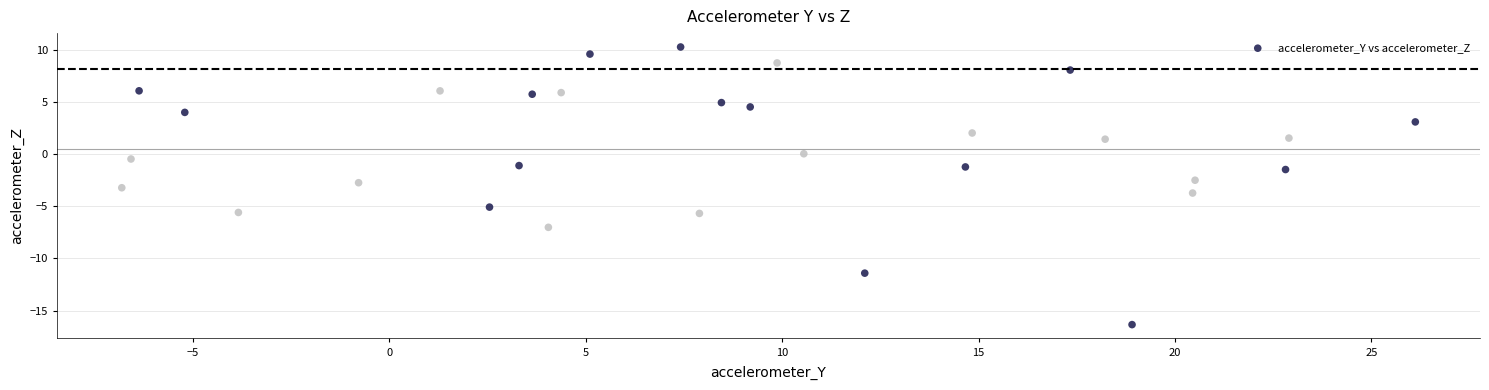

What is the range of Y values (max minus min)?

26.6